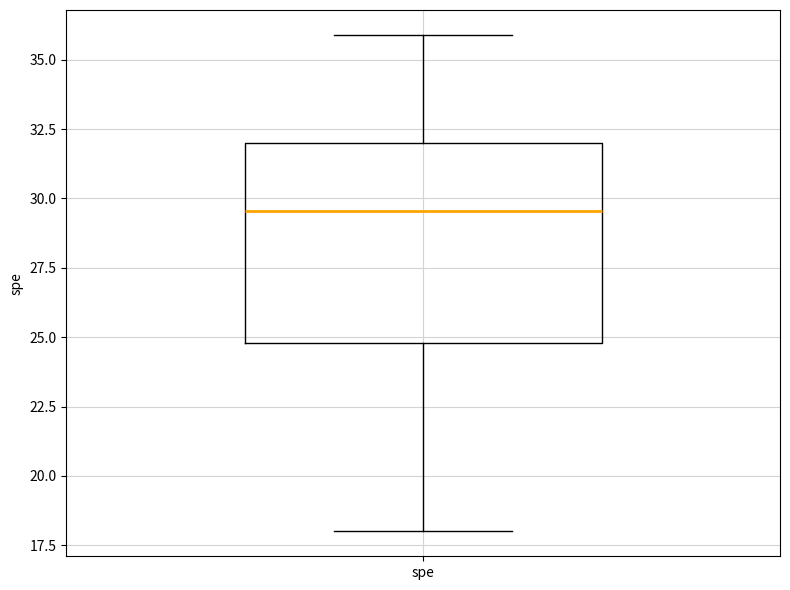

Where does the upper whisker of the box for spe end on the y-axis? The values are not printed on the chart, so give them approximately, as read against the axis.

36.0